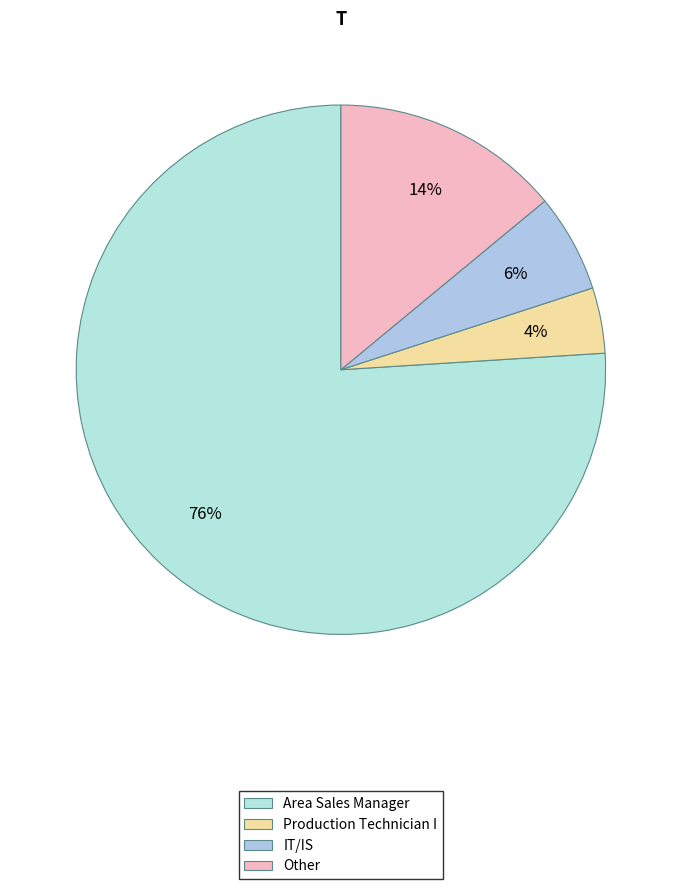

Is it true that Production Technician I is 11% of the pie?

False